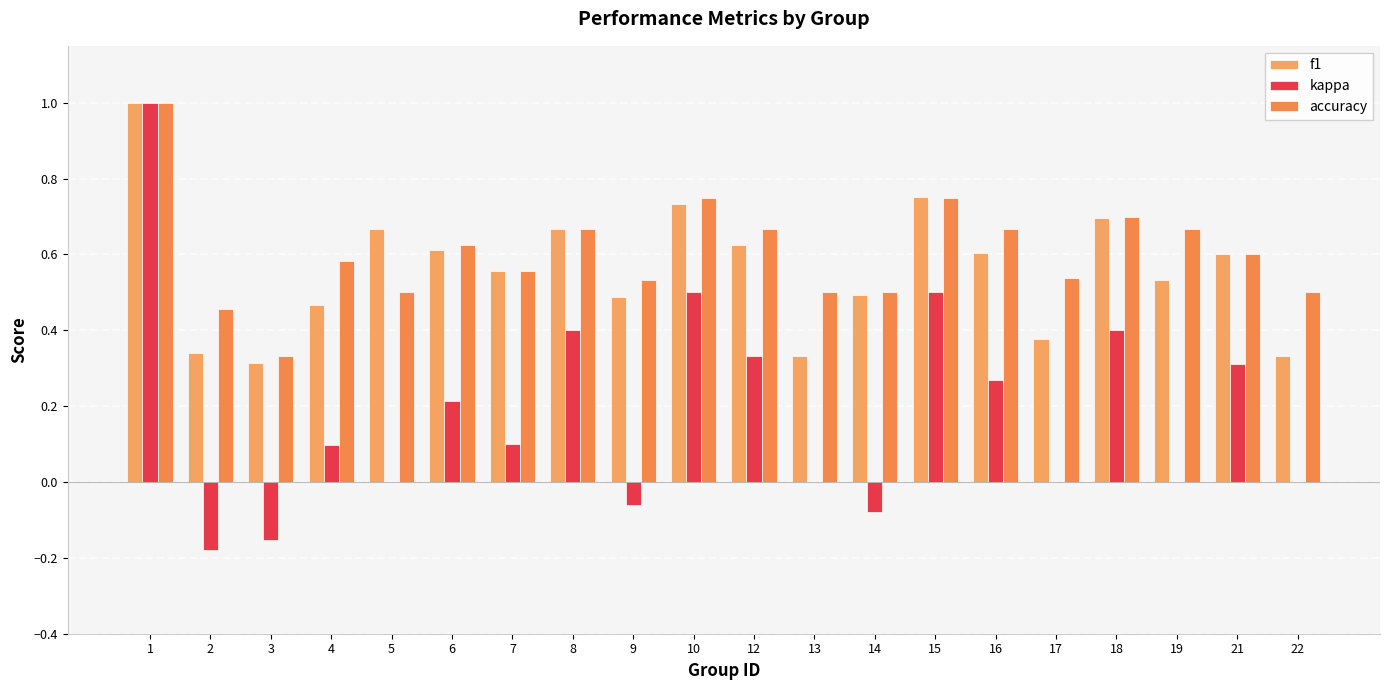

Reading left to right, extract all data points from this chart.

f1: 1=1.0	2=0.3	3=0.3	4=0.5	5=0.7	6=0.6	7=0.6	8=0.7	9=0.5	10=0.7	12=0.6	13=0.3	14=0.5	15=0.8	16=0.6	17=0.4	18=0.7	19=0.5	21=0.6	22=0.3
kappa: 1=1.0	2=-0.2	3=-0.2	4=0.1	5=0.0	6=0.2	7=0.1	8=0.4	9=-0.1	10=0.5	12=0.3	13=0.0	14=-0.1	15=0.5	16=0.3	17=0.0	18=0.4	19=0.0	21=0.3	22=0.0
accuracy: 1=1.0	2=0.5	3=0.3	4=0.6	5=0.5	6=0.6	7=0.6	8=0.7	9=0.5	10=0.8	12=0.7	13=0.5	14=0.5	15=0.8	16=0.7	17=0.5	18=0.7	19=0.7	21=0.6	22=0.5